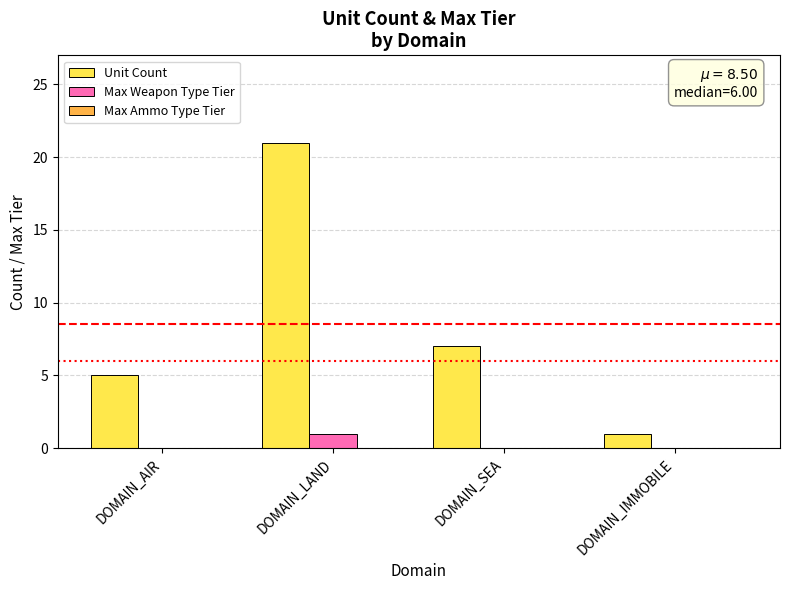

What is the sum of the Unit Count values at DOMAIN_IMMOBILE and DOMAIN_AIR?

6